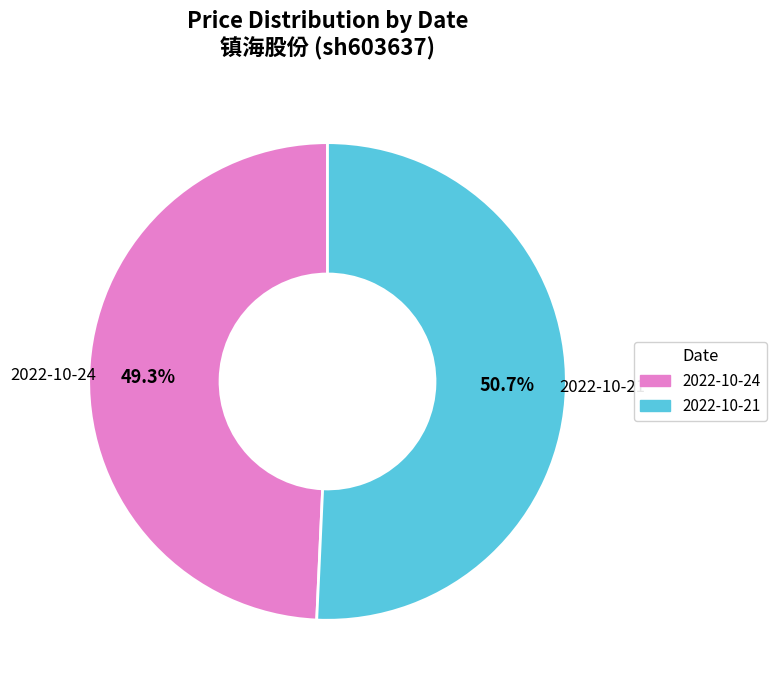

Which slice represents more than half of the pie?

2022-10-21